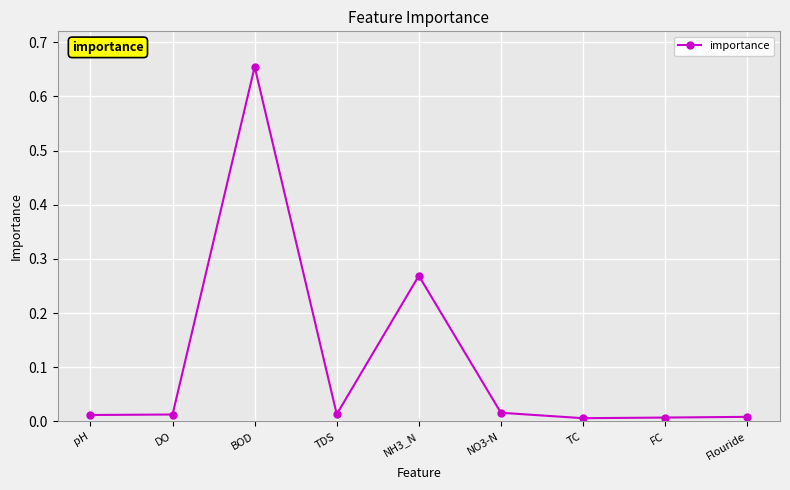

How many series are shown in this chart?

1